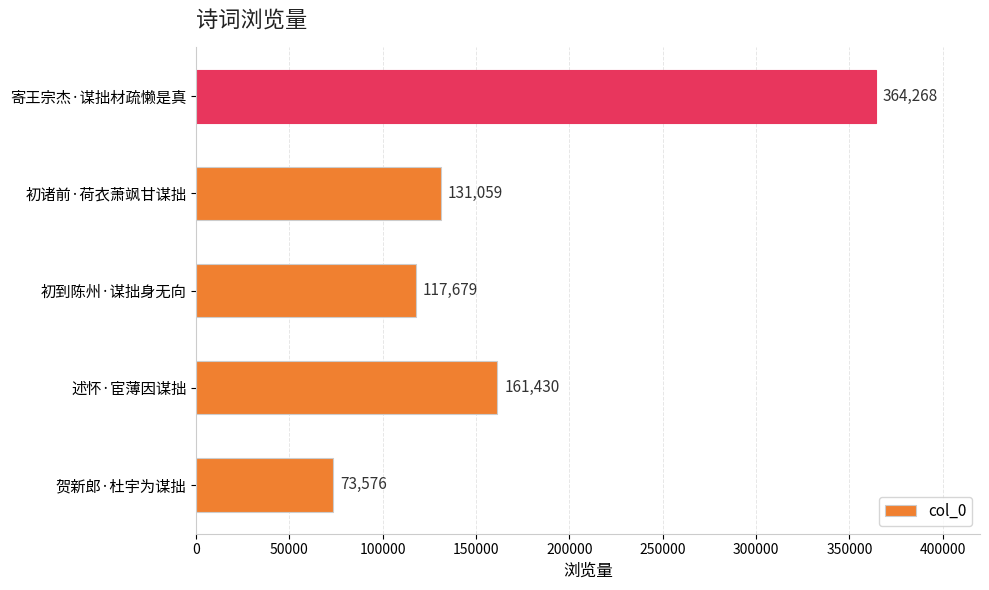

List the labels in order of value, smallest first.

贺新郎·杜宇为谋拙, 初到陈州·谋拙身无向, 初诸前·荷衣萧飒甘谋拙, 述怀·宦薄因谋拙, 寄王宗杰·谋拙材疏懒是真